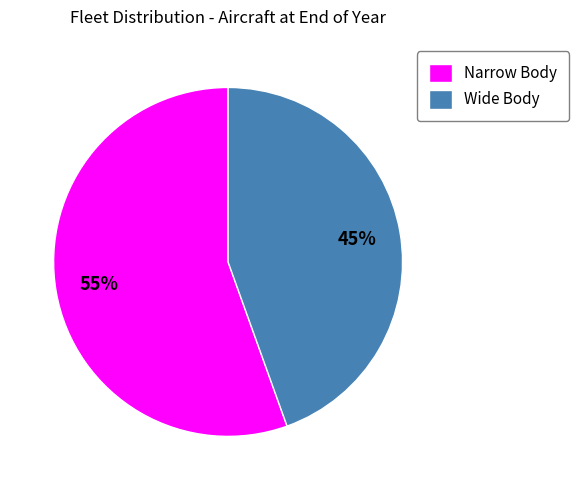

Is Narrow Body the majority of the pie?

Yes